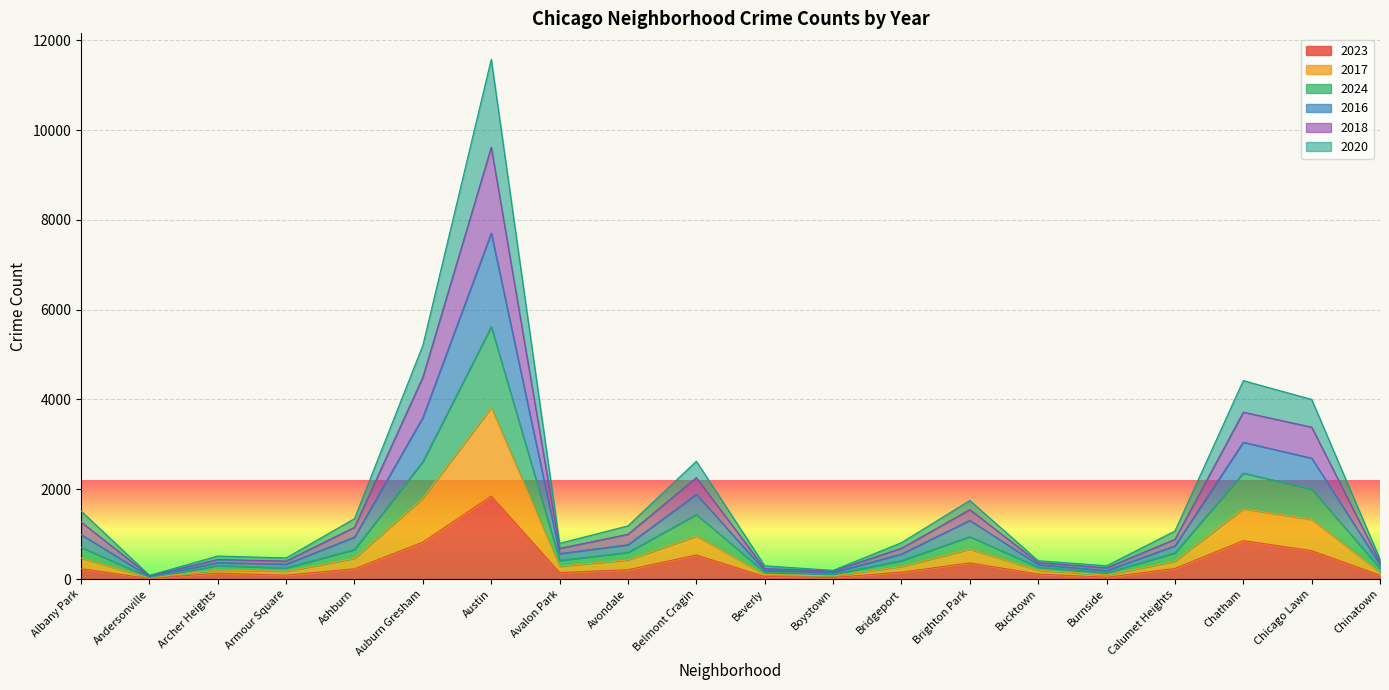

In 2023, how many points are higher than both neighbors (excluding endpoints)?

5